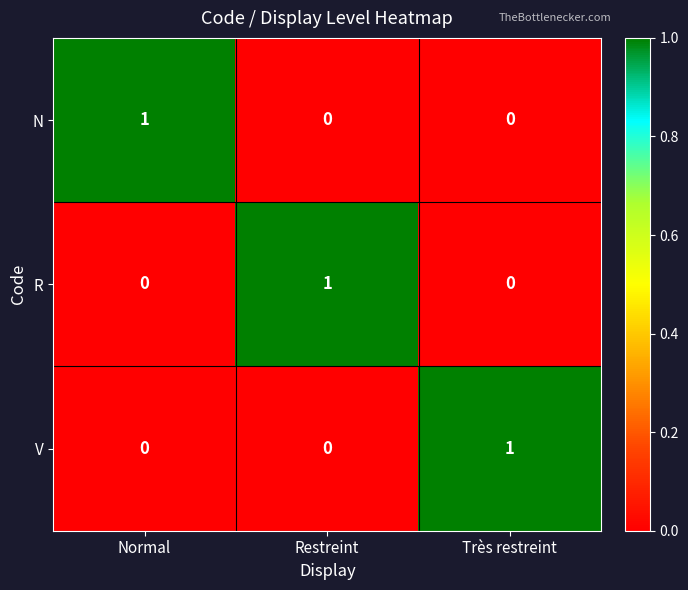

At how many categories does at least one series exceed 0?

3